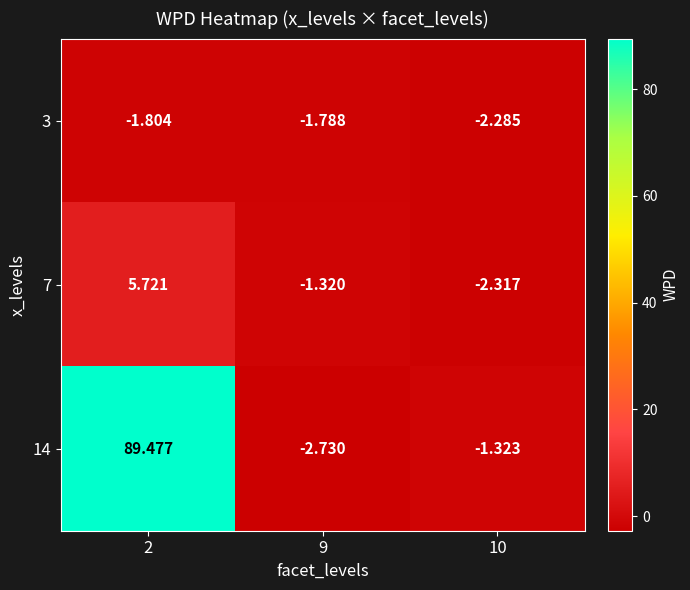

Which label corresponds to the smallest value in the chart?

9